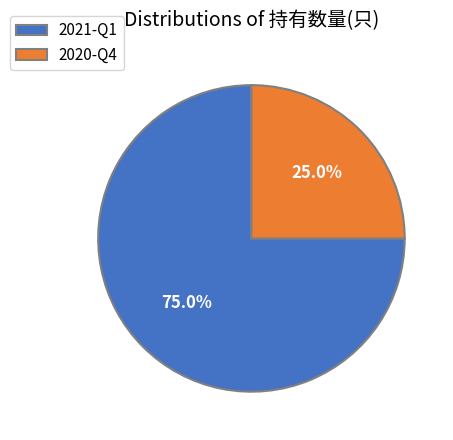

To the nearest percent, what is the difference between the 2021-Q1 and 2020-Q4 slice percentages?

50%